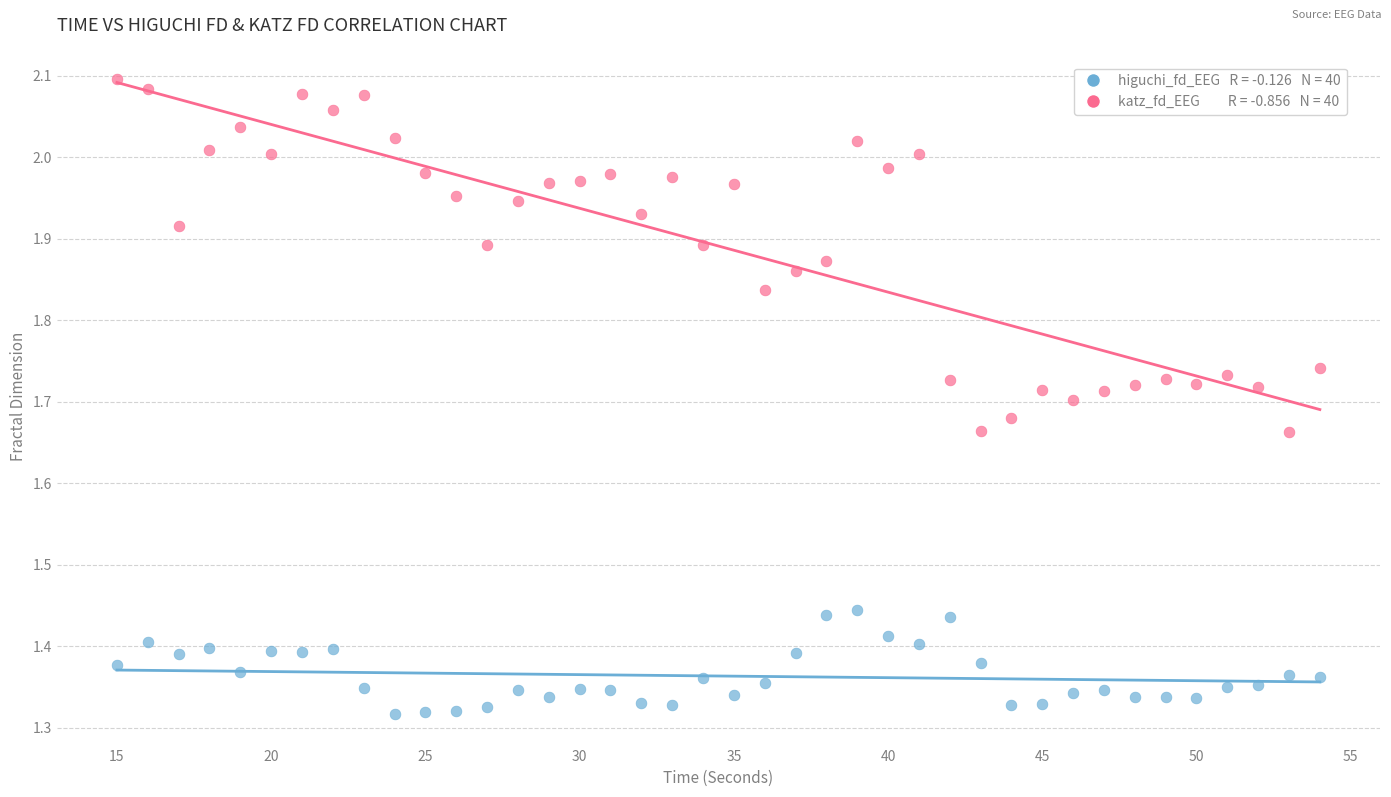

Across all data points, what is the range of X values (max minus min)?

39.0